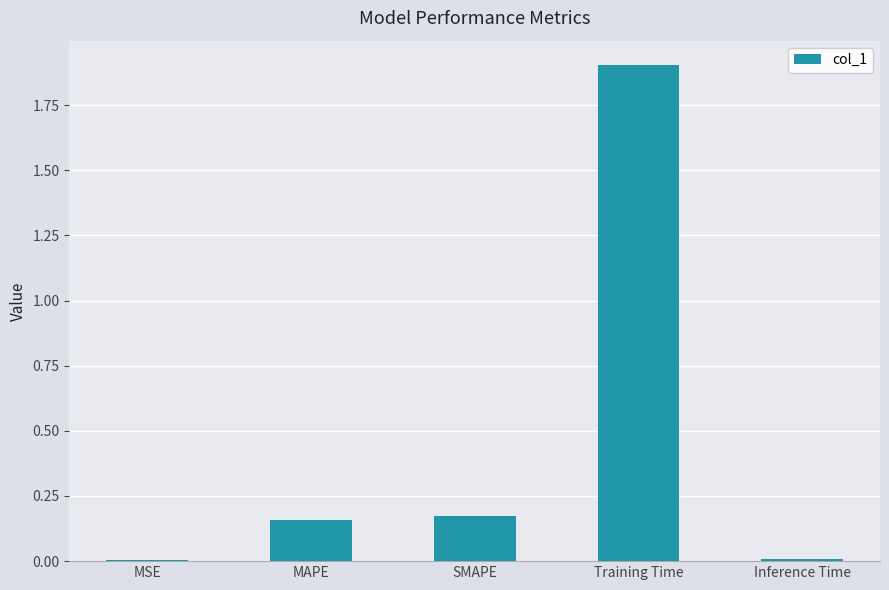

Which category has the highest value across all series?

Training Time